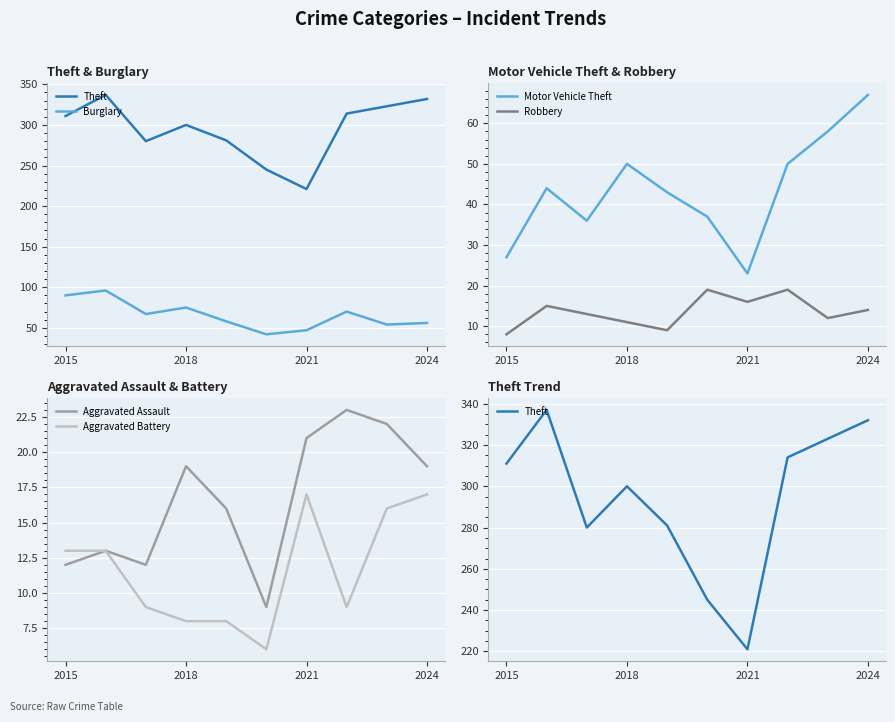

Is it true that Burglary equals 90 at 2015?

True